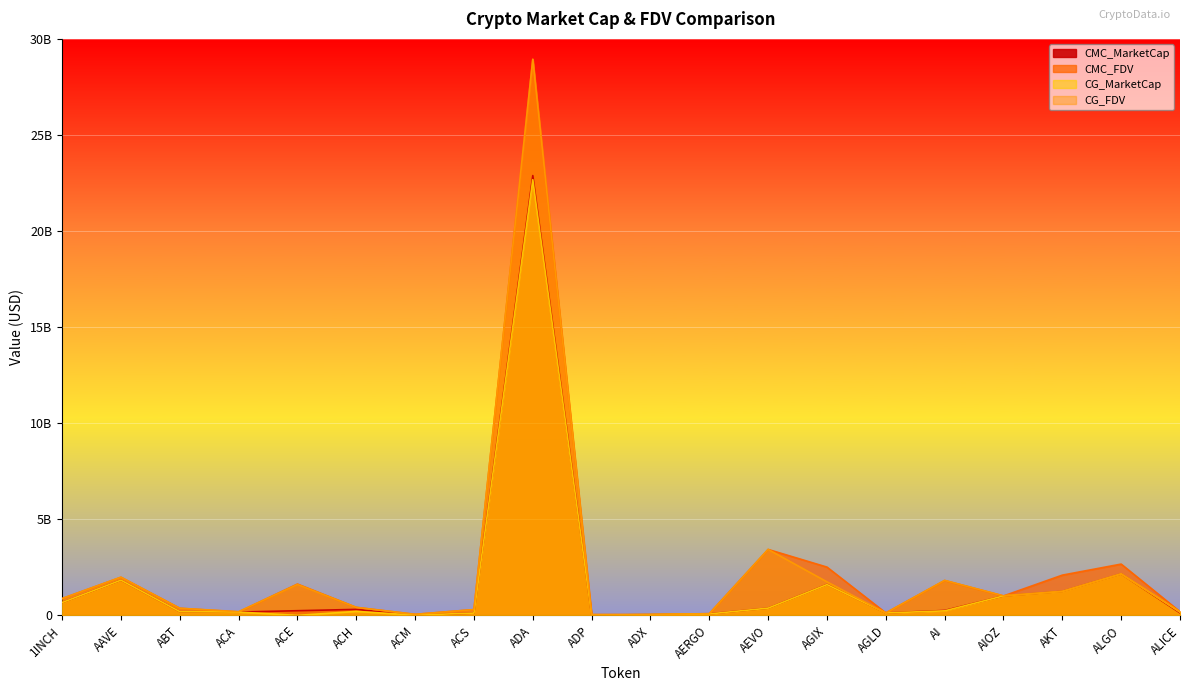

How many values in the CG_MarketCap series exceed 206812080?

9